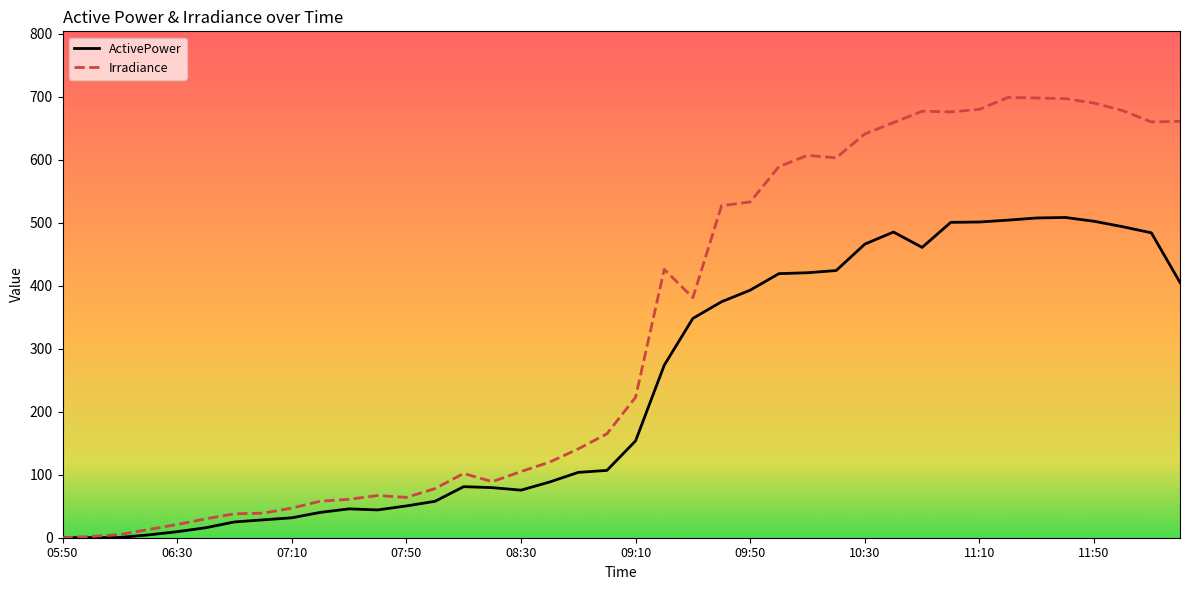

Does the chart display data point markers on the line(s)?

No